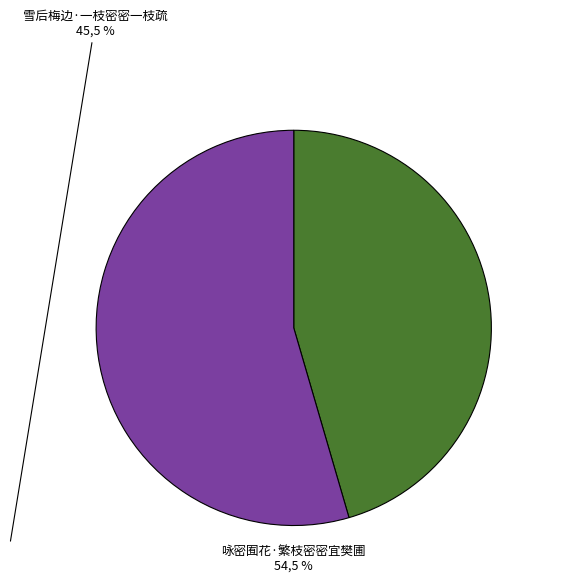

Count the number of slices in the pie.

2